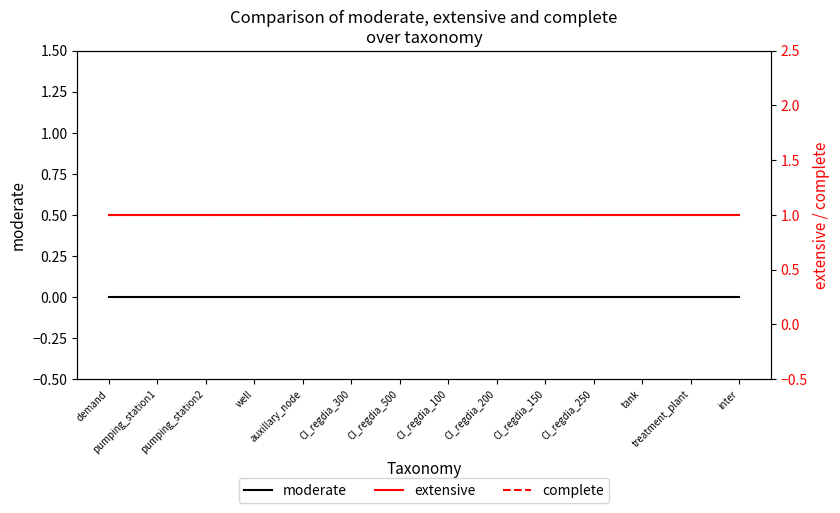

Between CI_regdia_150 and tank, which series saw the biggest shift?

moderate